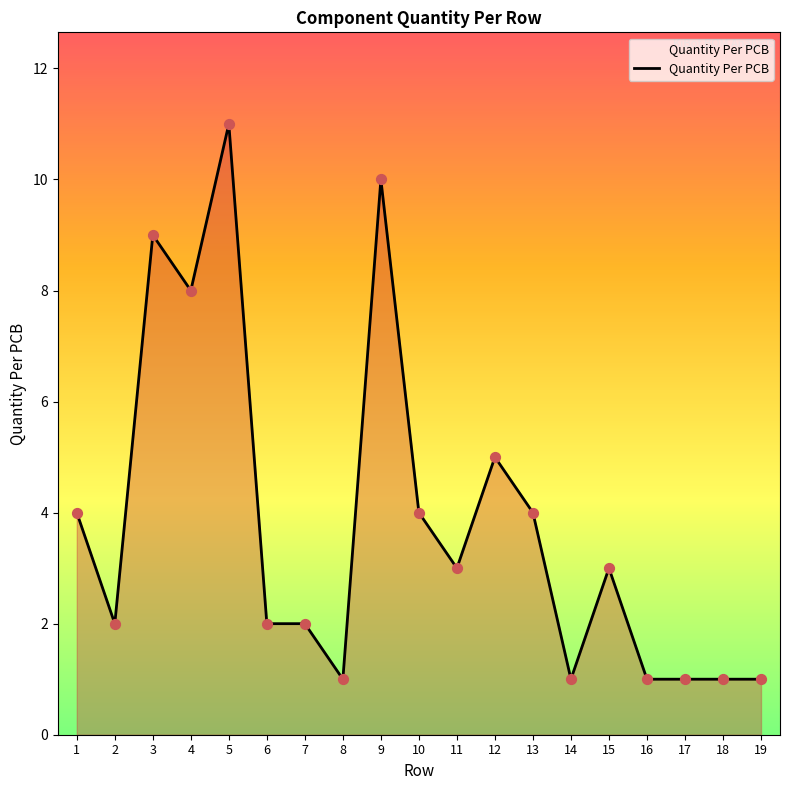

Between 10 and 8, which is larger?

10